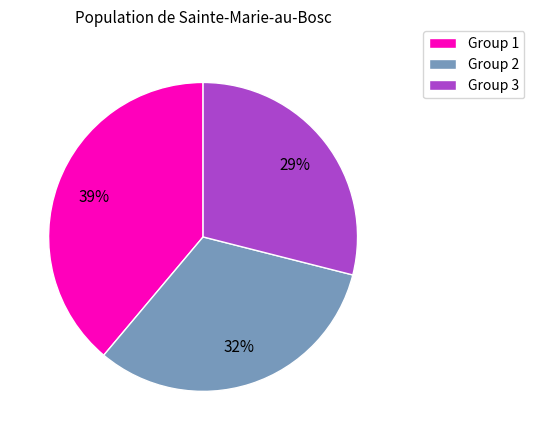

Approximately how many times larger is the value at Group 3 compared to Group 1?

0.7